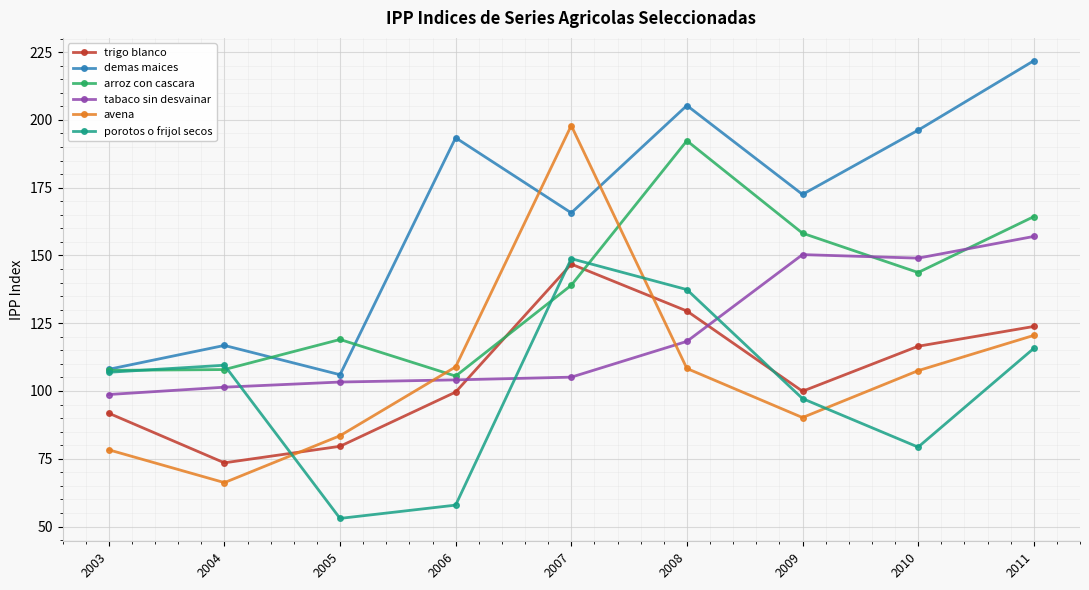

True or false: avena and demas maices intersect in this chart.

True